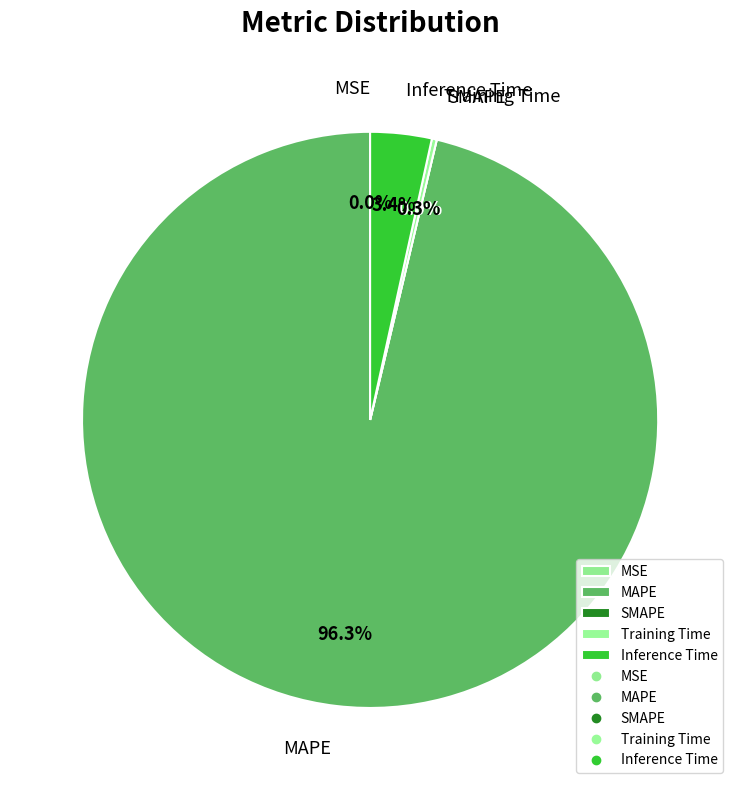

The SMAPE slice represents 0% of the pie. True or false?

True